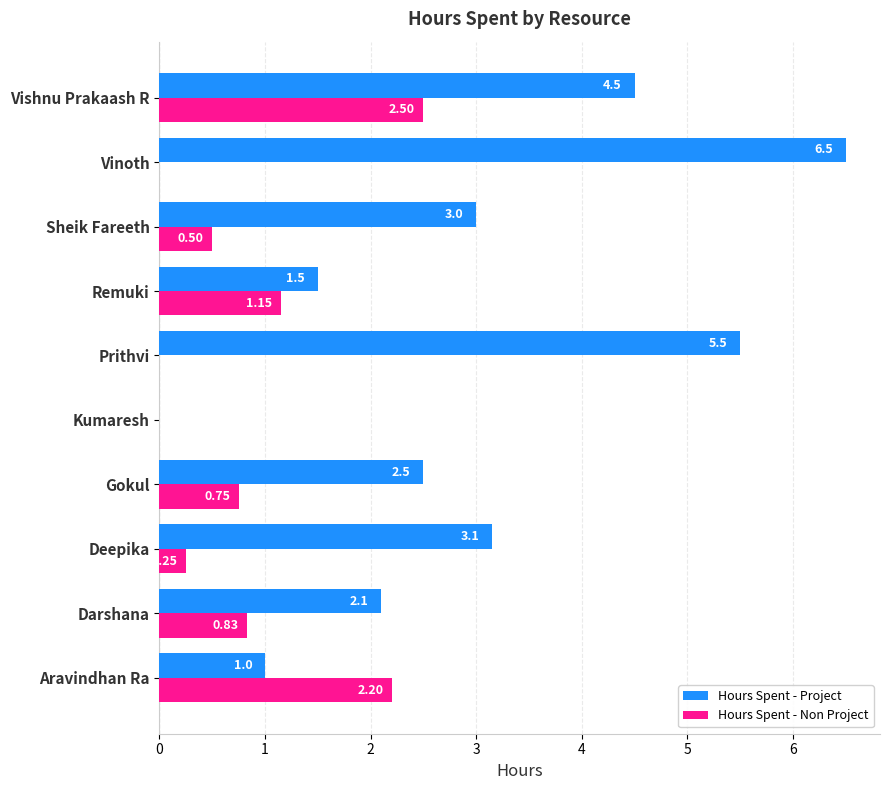

What is the sum of all Hours Spent - Non Project values?

8.2